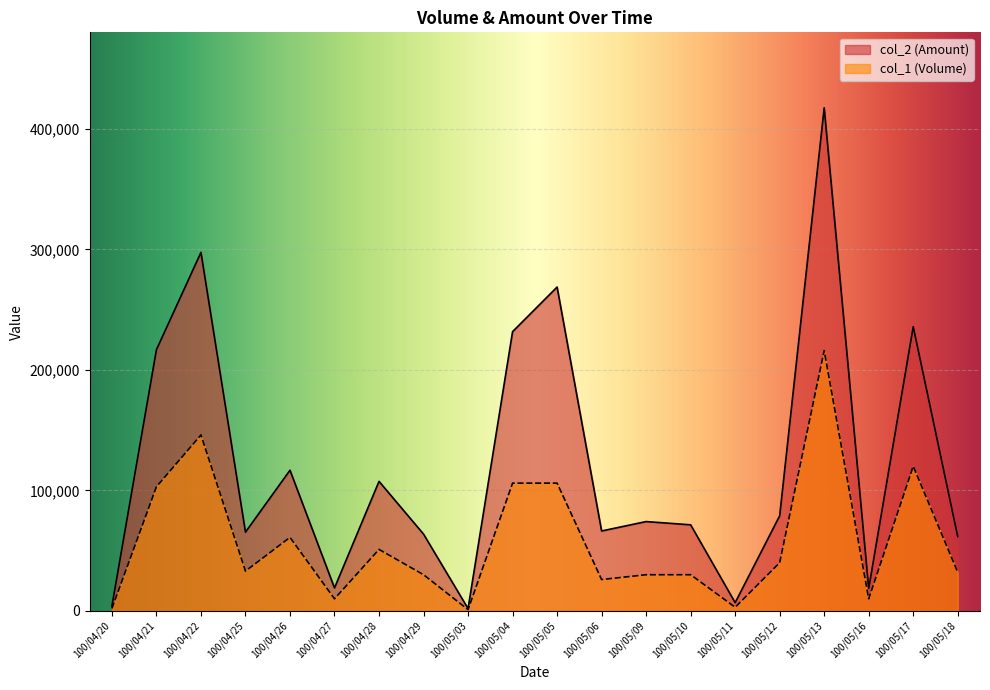

What is the lowest value of the col_1 (Volume) series?

1000